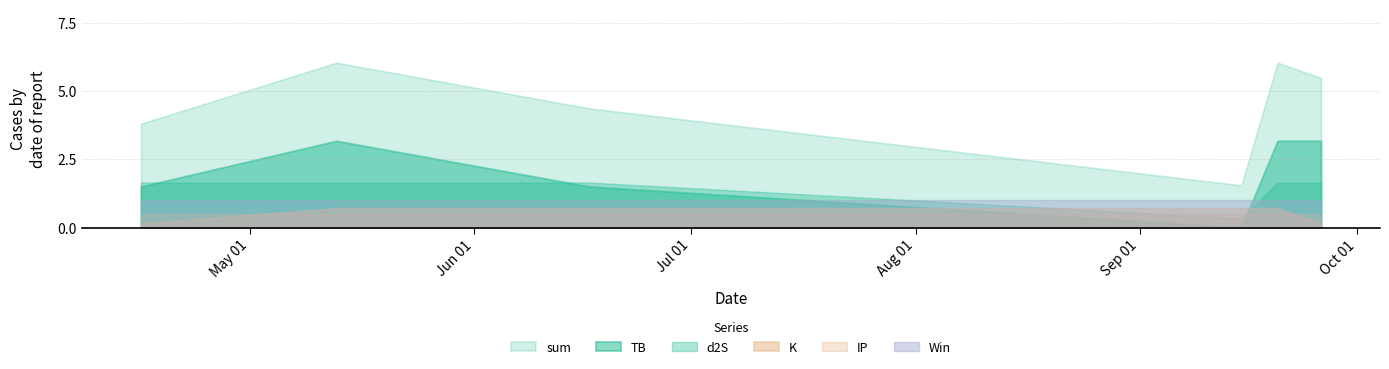

What is the sum of the Win values at 2023-09-15 and 2023-04-16?

2.0